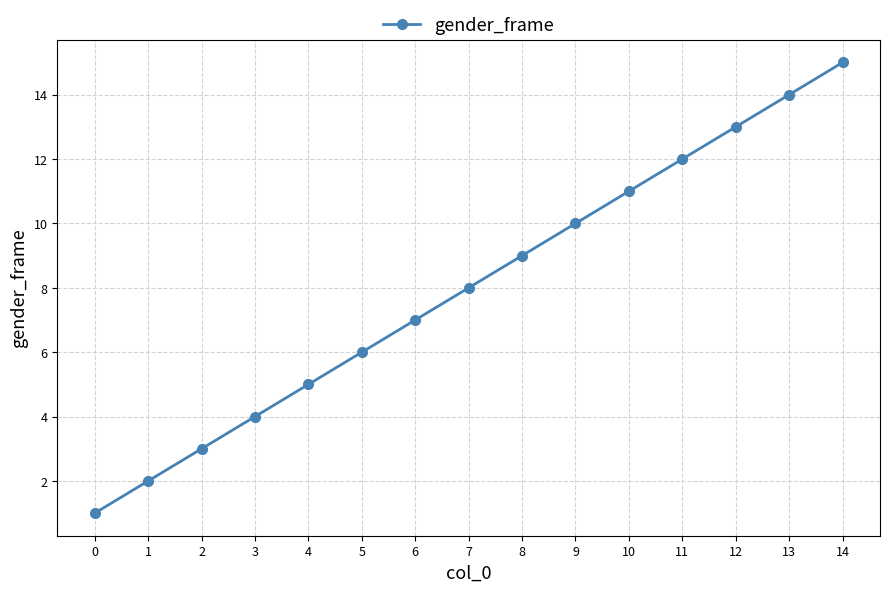

The value at 6 is 3. True or false?

False